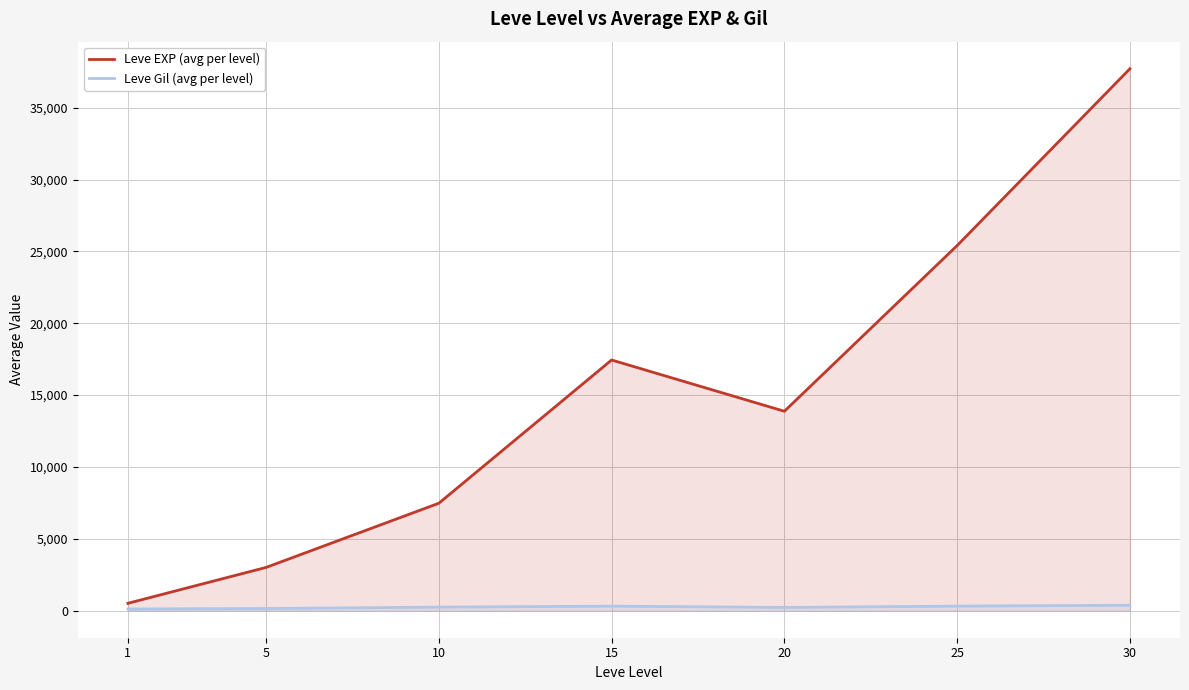

True or false: Leve EXP (avg per level) and Leve Gil (avg per level) intersect in this chart.

False